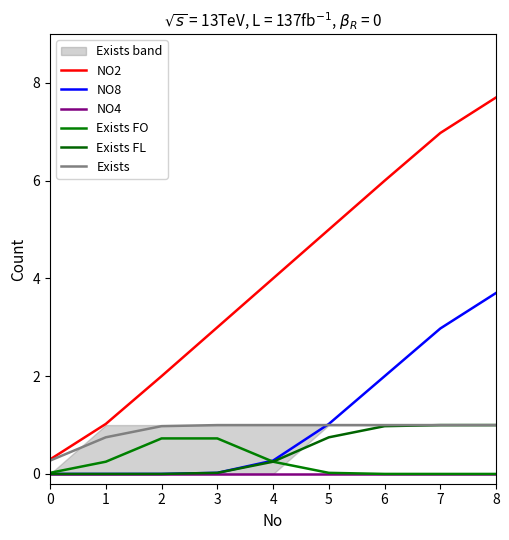

True or false: NO4 has a value of 0.0 at 0.

True